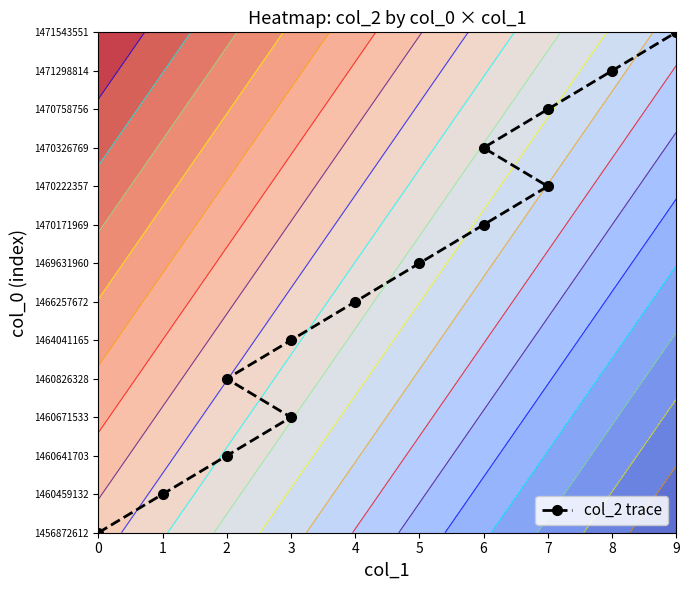

What is the maximum value shown in the chart?

13